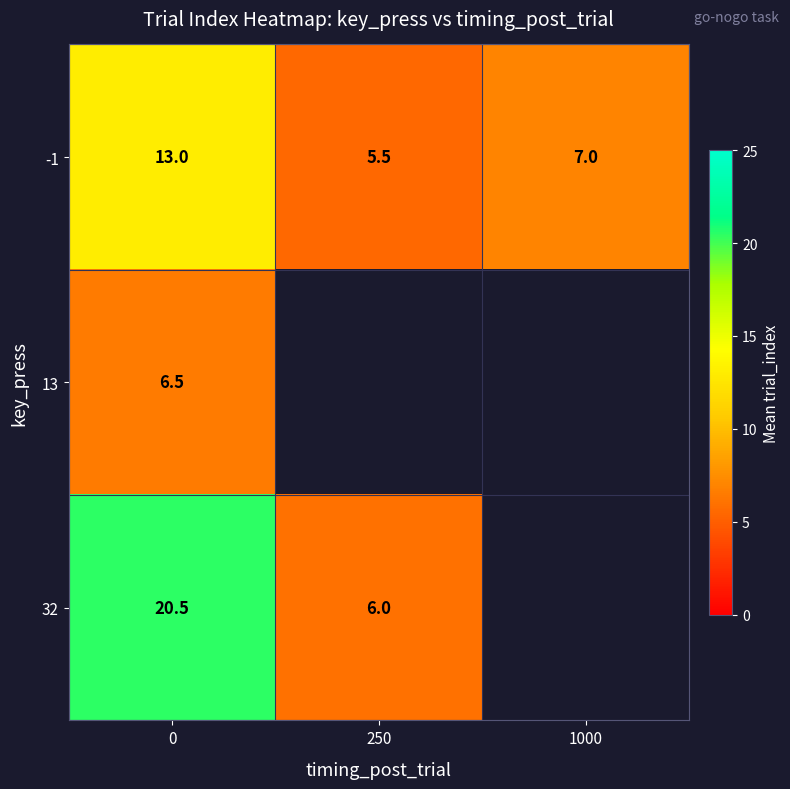

The -1 series shows 13.0 at 0. True or false?

True